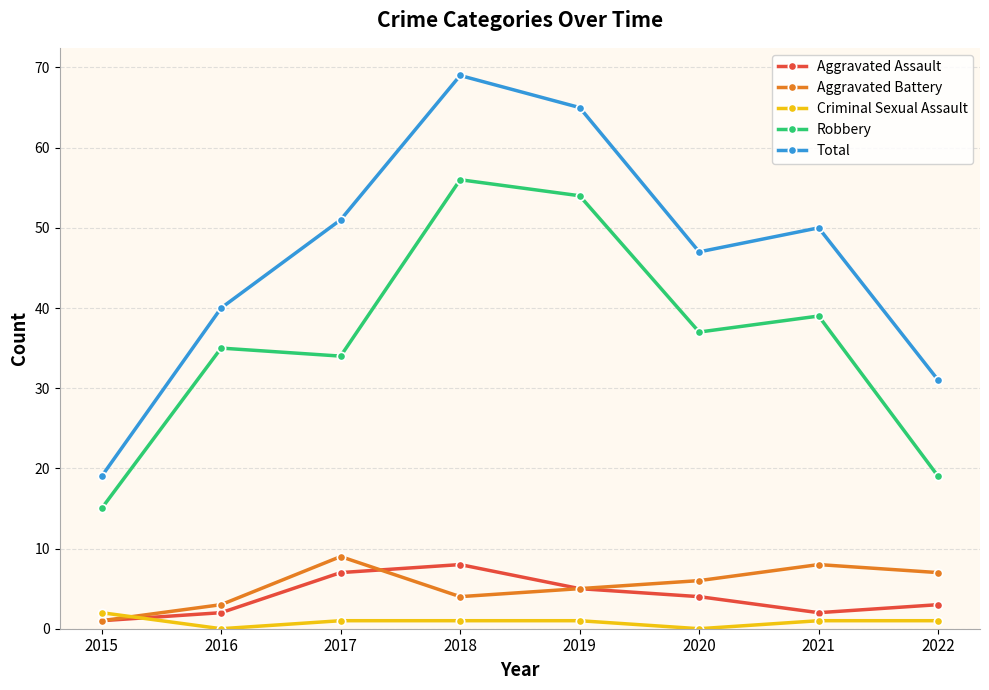

Does the chart have visible grid lines?

Yes